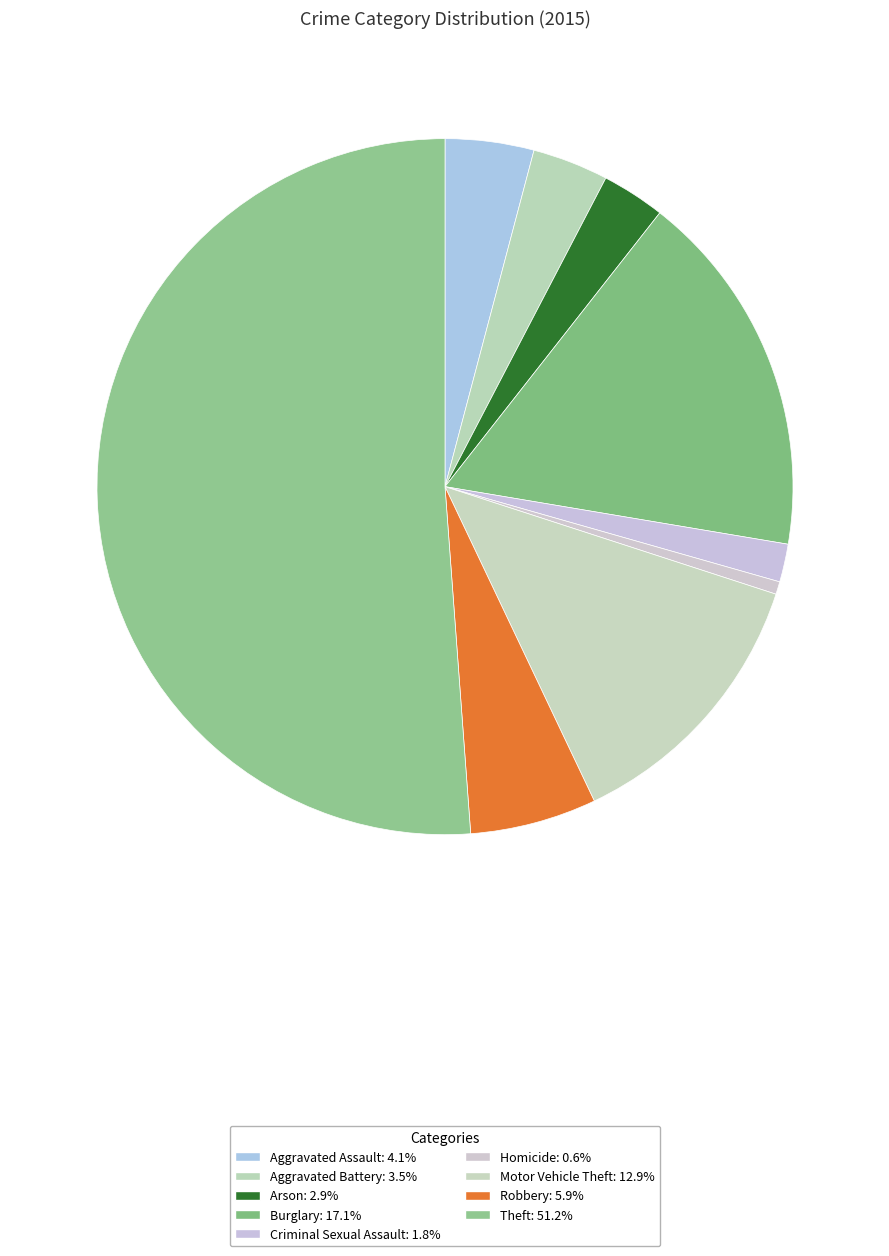

What percentage is the Arson slice, to the nearest percent?

3%